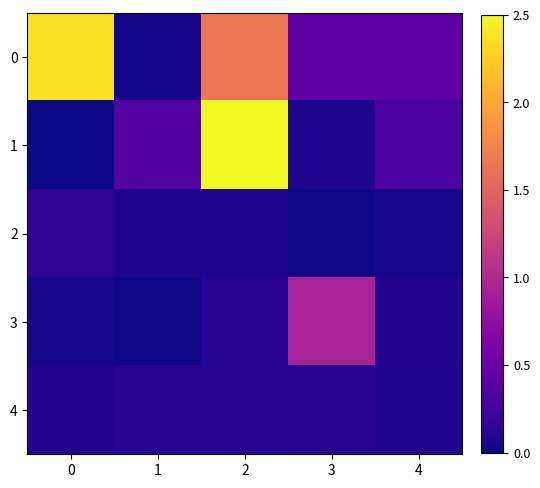

At 4, list the series in order from largest to smallest.

0, 1, 3, 4, 2